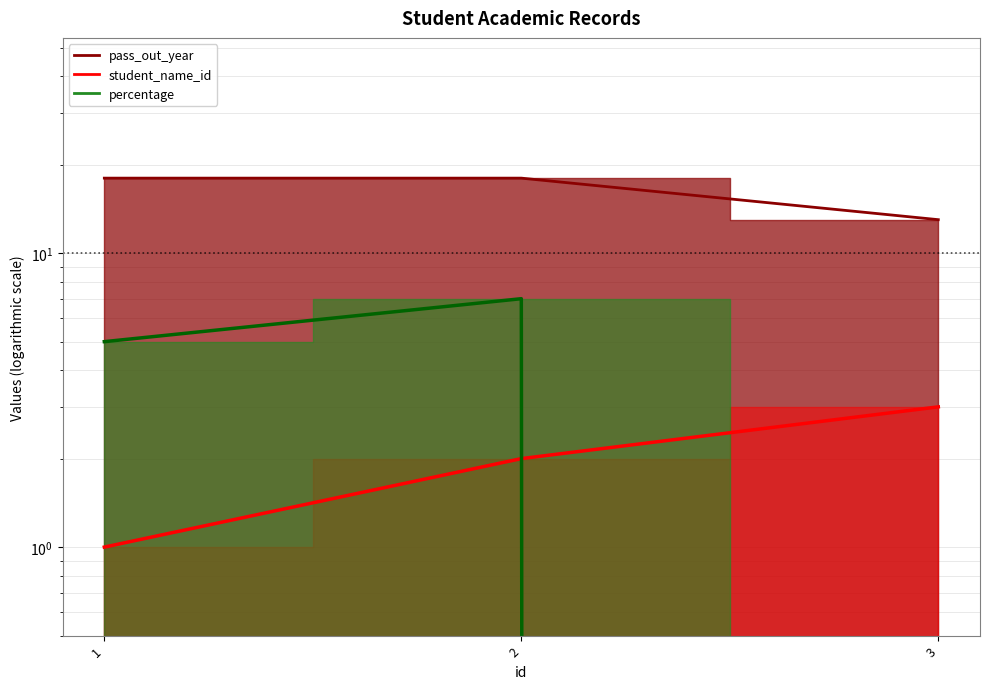

What is the difference between the highest and lowest values at 1?

17